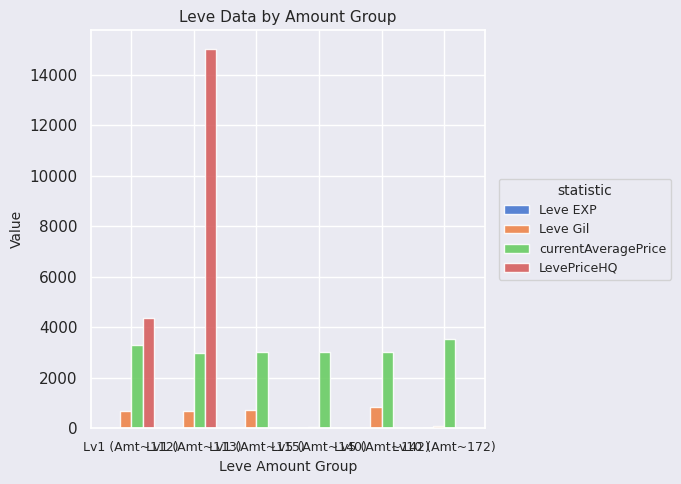

How many groups of bars are there?

6